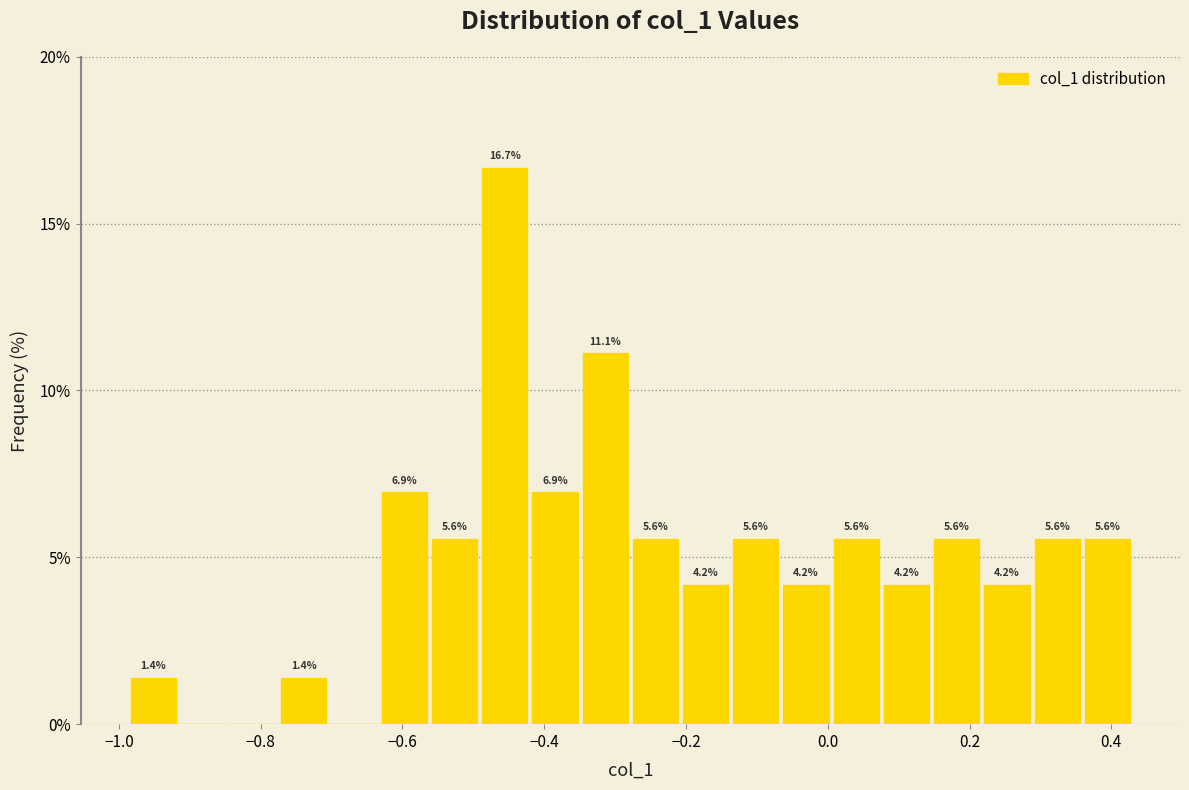

Read against the x-axis, roughly where is the centre of the tallest bar?

-0.46